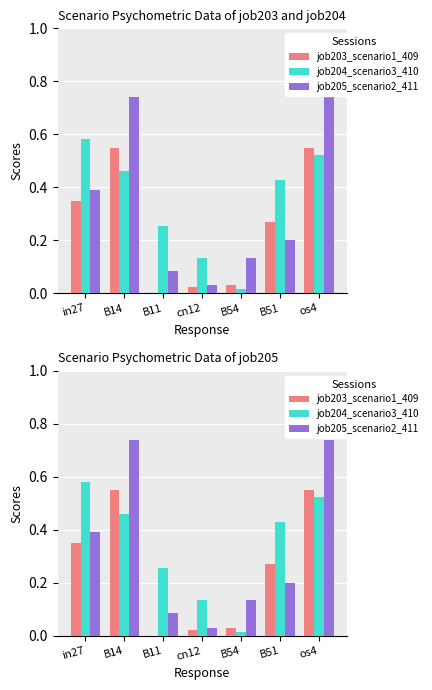

How many data points does each series have?

7